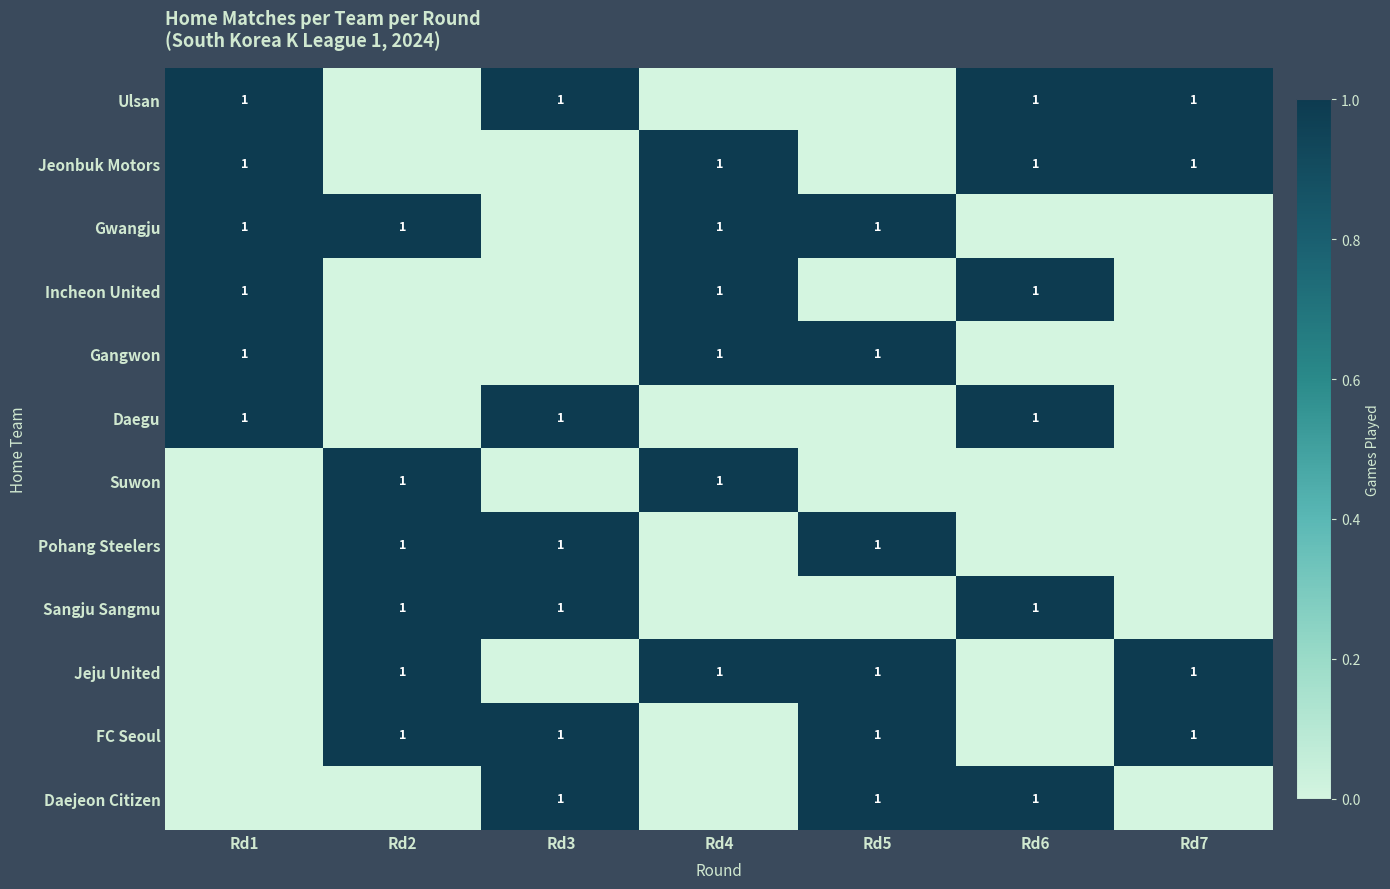

What is the greatest value displayed?

1